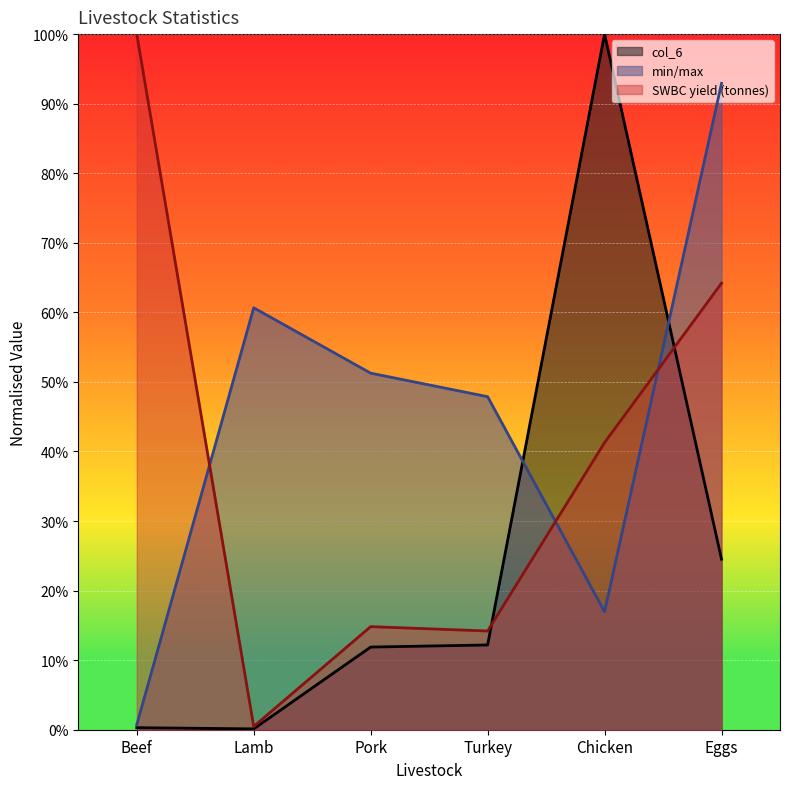

List the series in order of their peak value, highest first.

col_6, SWBC yield (tonnes), min/max